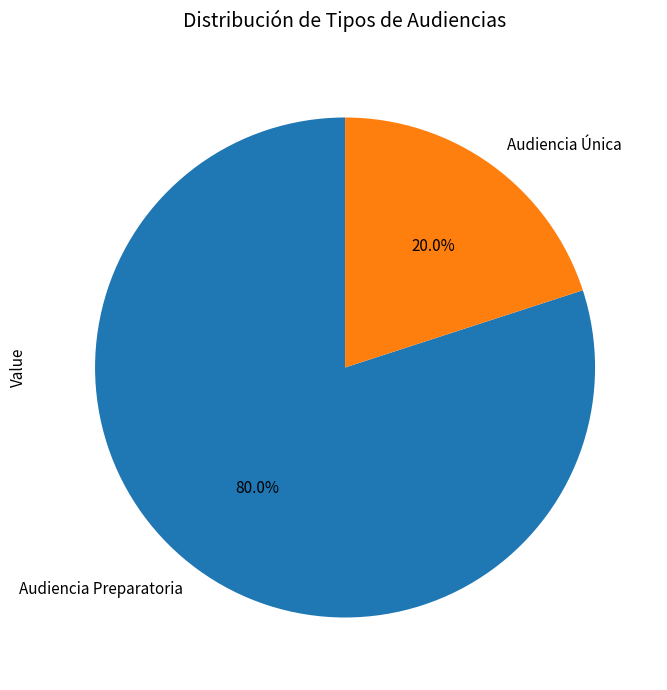

How many slices are in this pie chart?

2